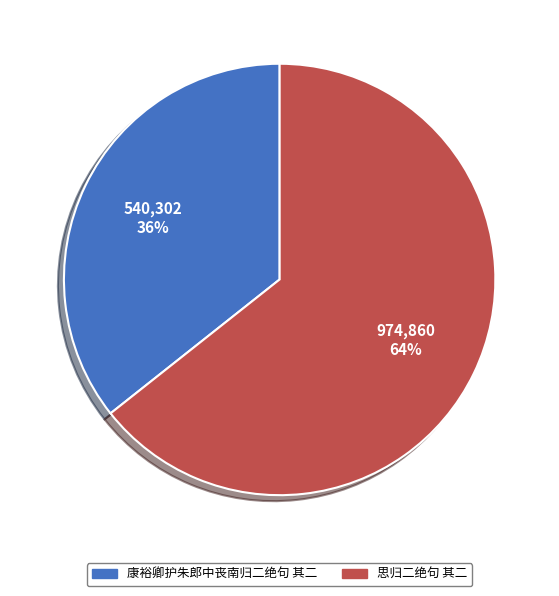

Count the number of slices in the pie.

2